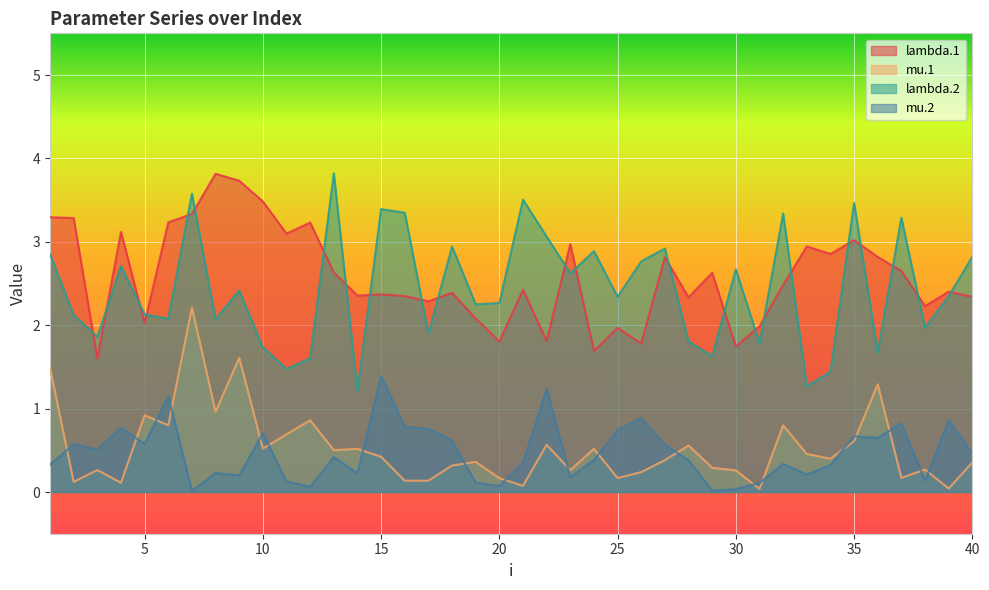

Is the value of lambda.1 at 34 greater than the value of mu.2 at 24?

Yes